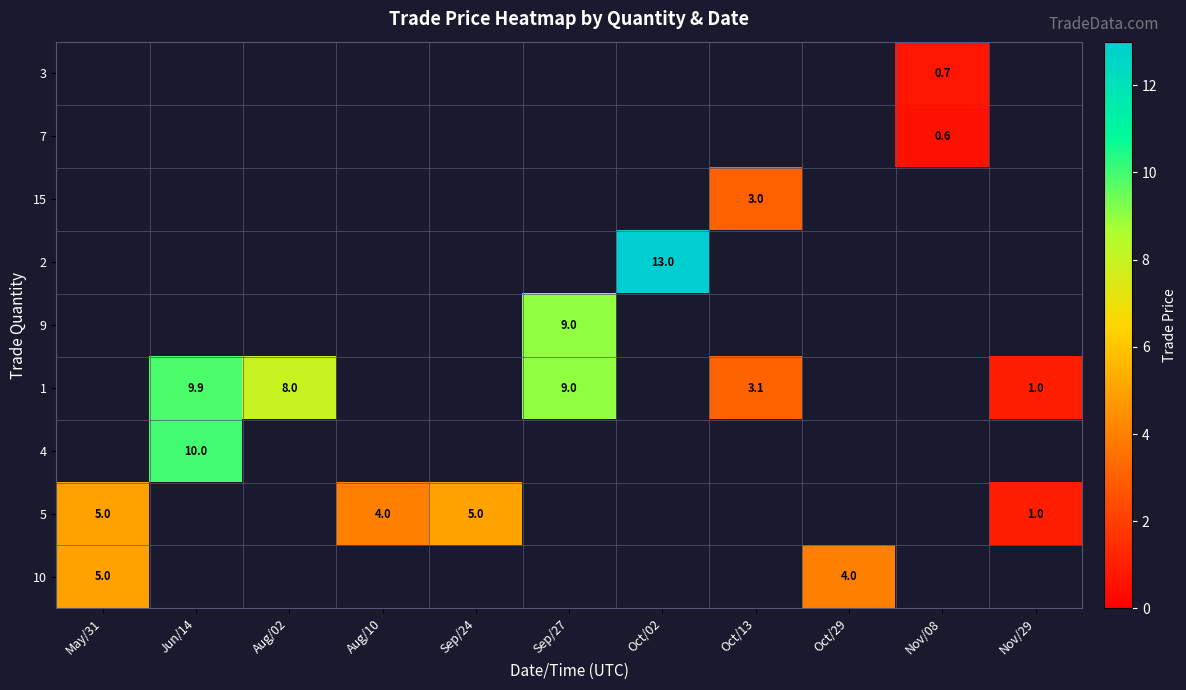

Is it true that 15 equals 1.0 at Oct/13?

False